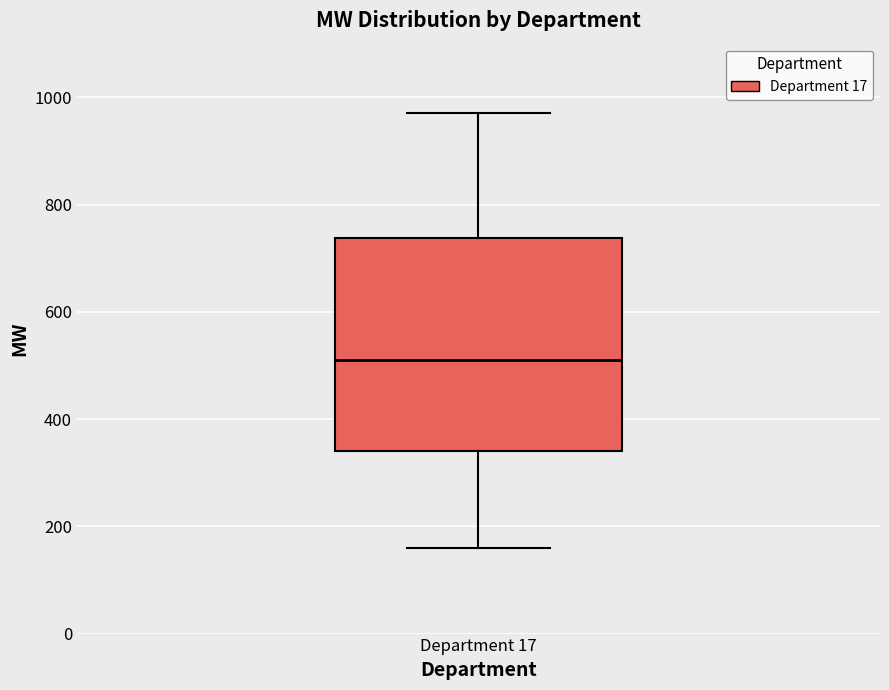

Where does the lower whisker of the box for Department 17 end on the y-axis? The values are not printed on the chart, so give them approximately, as read against the axis.

160